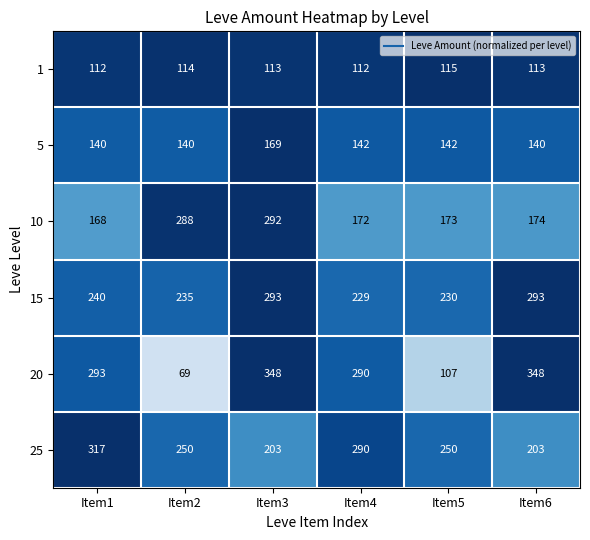

True or false: 10 has a value of 258 at Item1.

False